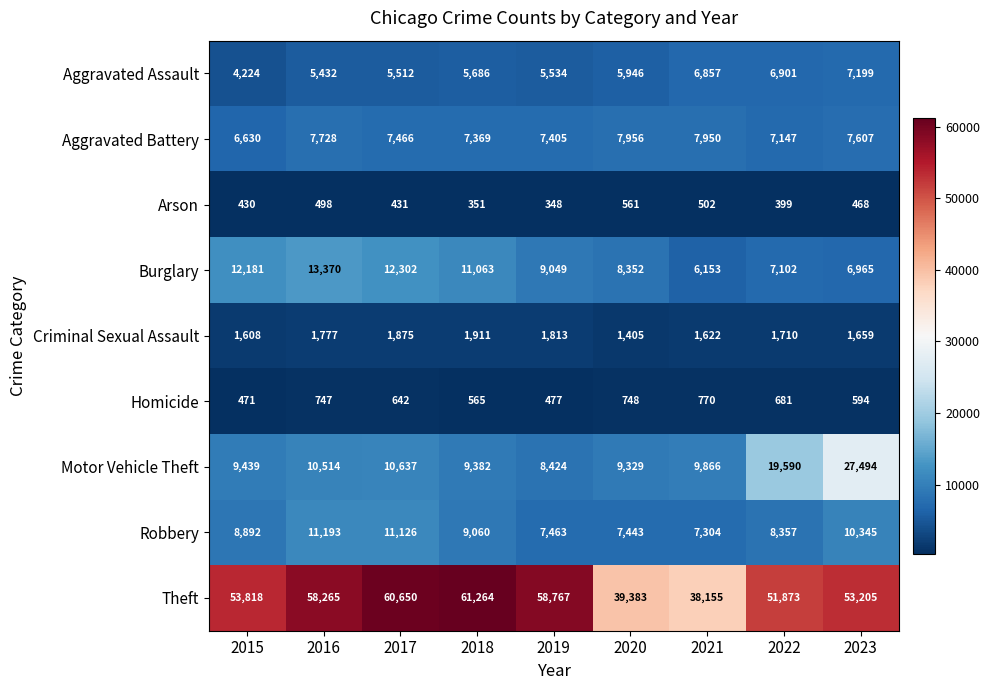

How many distinct data groups are displayed?

9